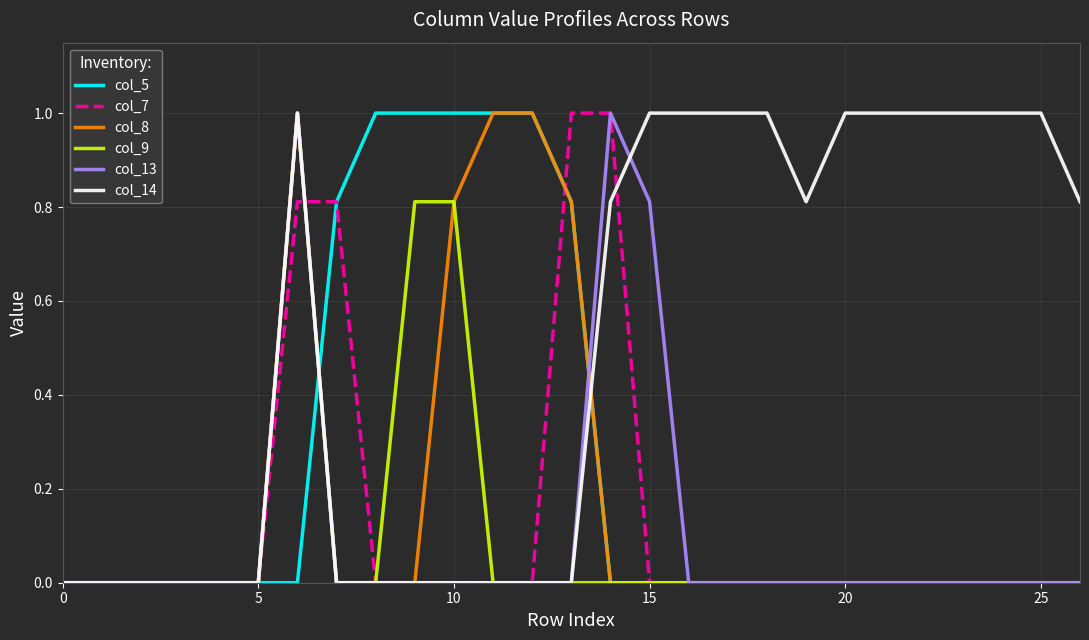

Reading left to right, list all the values displayed in this chart.

col_5: 0.0	0.0	0.0	0.0	0.0	0.0	0.0	0.8	1.0	1.0	1.0	1.0	1.0	0.8	0.0	0.0	0.0	0.0	0.0	0.0	0.0	0.0	0.0	0.0	0.0	0.0	0.0
col_7: 0.0	0.0	0.0	0.0	0.0	0.0	0.8	0.8	0.0	0.0	0.0	0.0	0.0	1.0	1.0	0.0	0.0	0.0	0.0	0.0	0.0	0.0	0.0	0.0	0.0	0.0	0.0
col_8: 0.0	0.0	0.0	0.0	0.0	0.0	1.0	0.0	0.0	0.0	0.8	1.0	1.0	0.8	0.0	0.0	0.0	0.0	0.0	0.0	0.0	0.0	0.0	0.0	0.0	0.0	0.0
col_9: 0.0	0.0	0.0	0.0	0.0	0.0	1.0	0.0	0.0	0.8	0.8	0.0	0.0	0.0	0.0	0.0	0.0	0.0	0.0	0.0	0.0	0.0	0.0	0.0	0.0	0.0	0.0
col_13: 0.0	0.0	0.0	0.0	0.0	0.0	1.0	0.0	0.0	0.0	0.0	0.0	0.0	0.0	1.0	0.8	0.0	0.0	0.0	0.0	0.0	0.0	0.0	0.0	0.0	0.0	0.0
col_14: 0.0	0.0	0.0	0.0	0.0	0.0	1.0	0.0	0.0	0.0	0.0	0.0	0.0	0.0	0.8	1.0	1.0	1.0	1.0	0.8	1.0	1.0	1.0	1.0	1.0	1.0	0.8